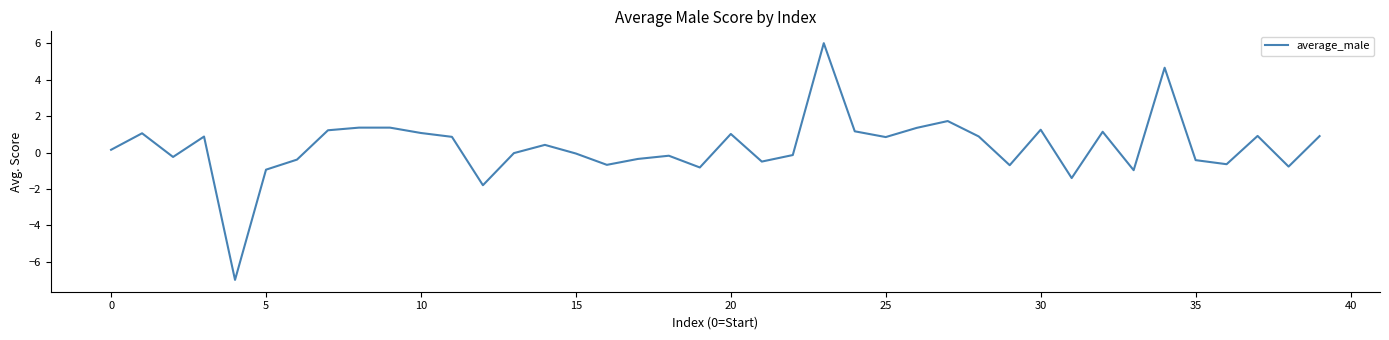

What is the maximum value shown in the chart?

6.0